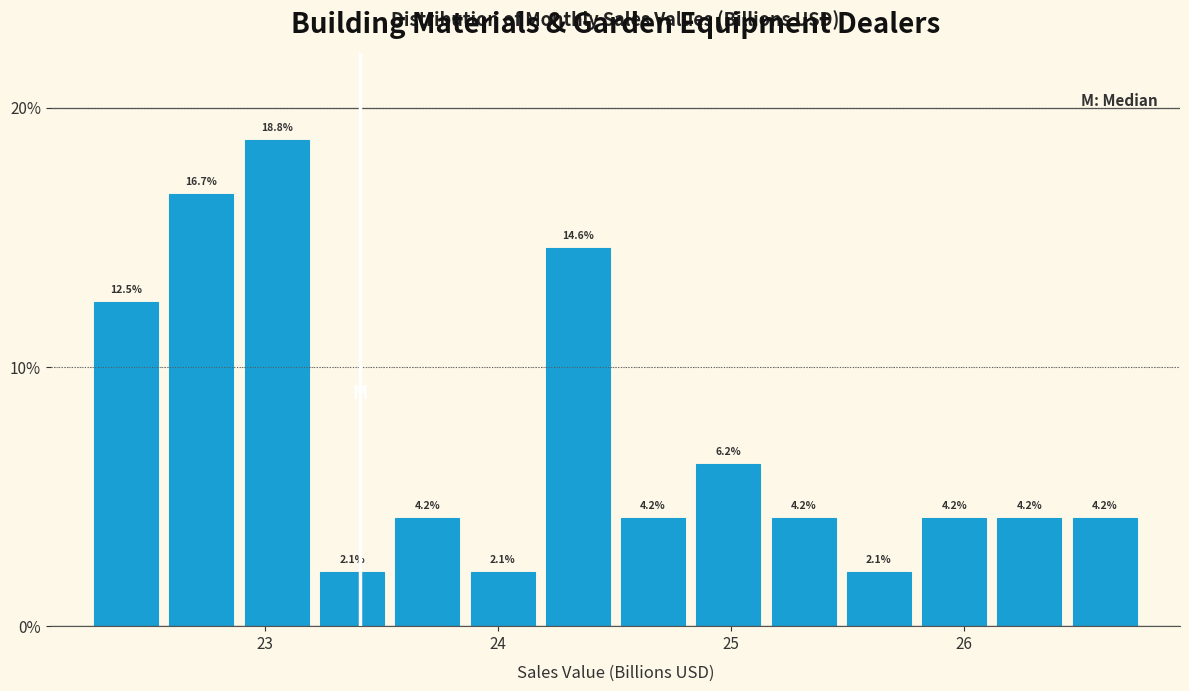

Read against the x-axis, roughly where is the centre of the tallest bar?

23.1